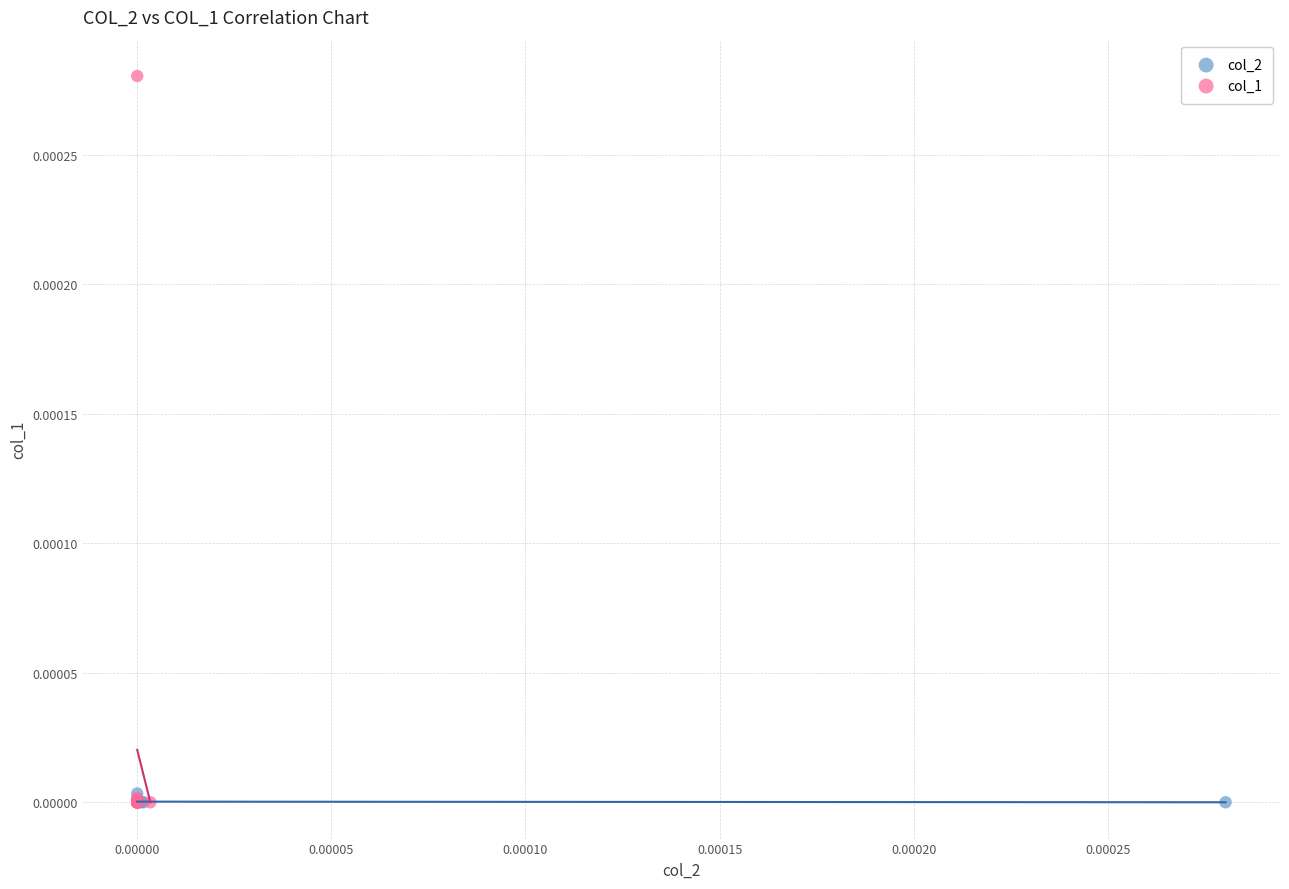

Which series has the widest spread of Y values?

col_1